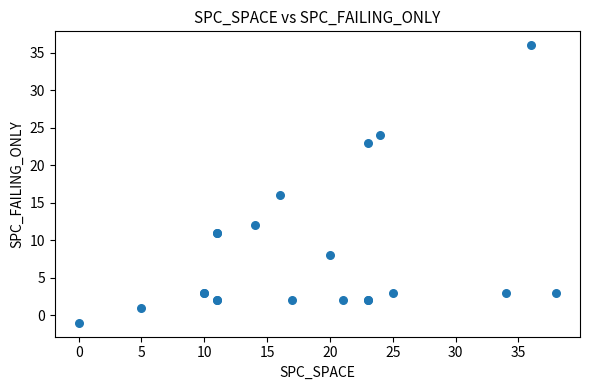

What Y value in the scatter plot is closest to 17?

16